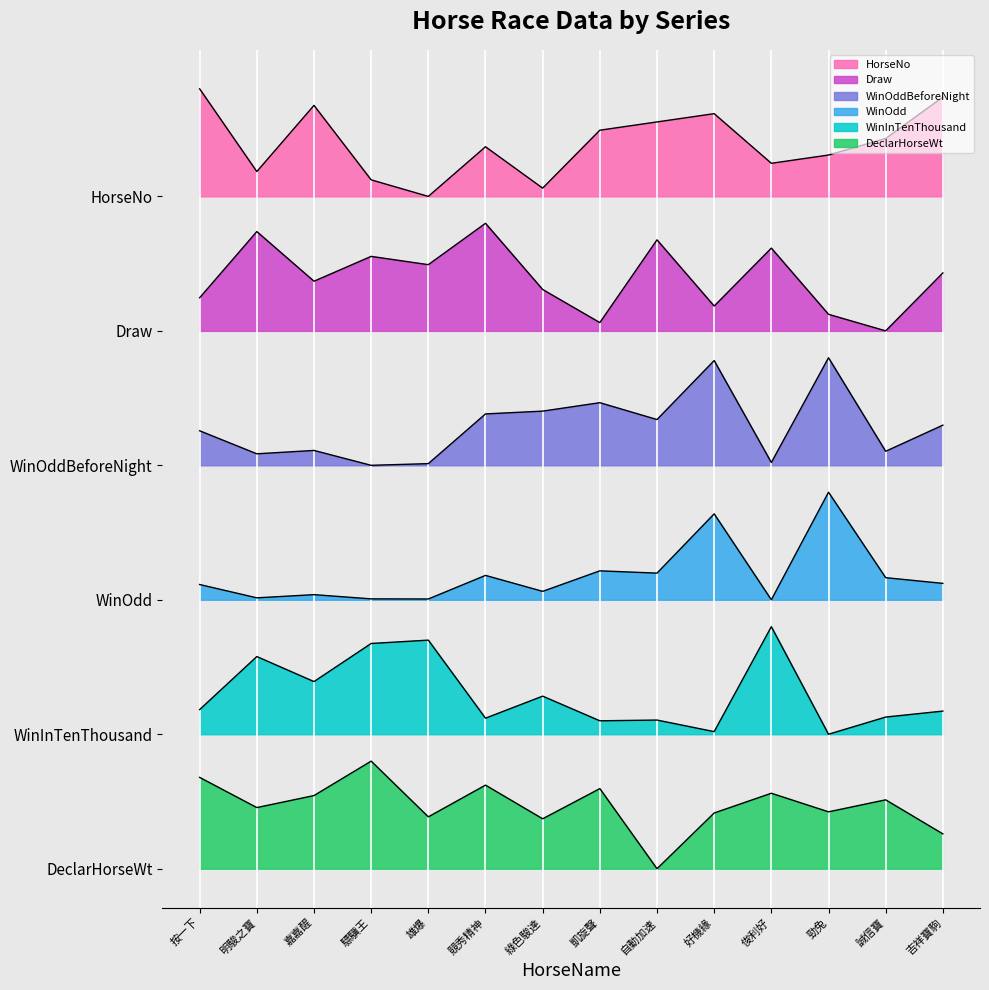

How many values in the WinInTenThousand series exceed 142?

6